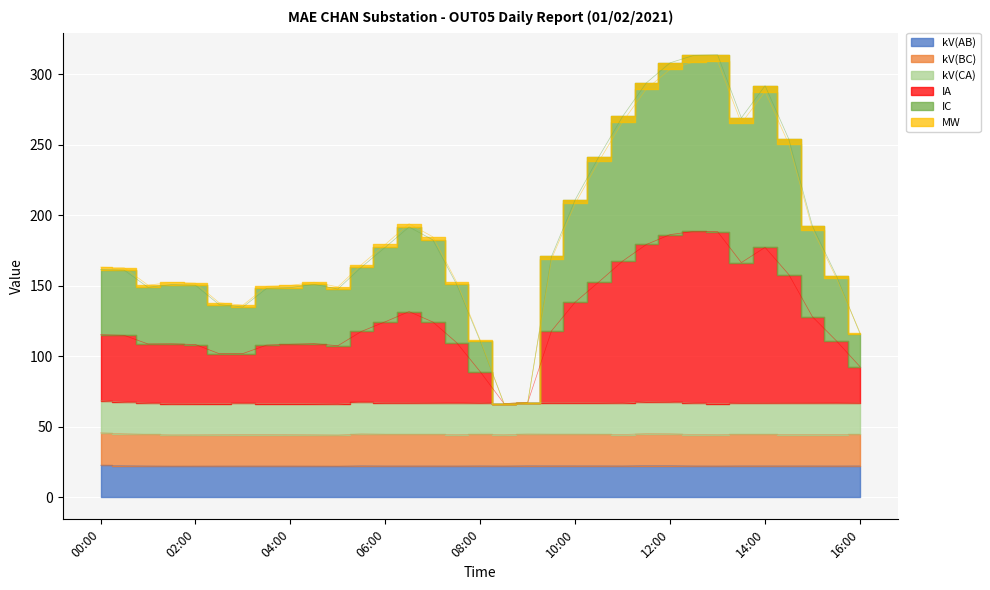

Is it true that IA equals 85.3 at 11:00?

False